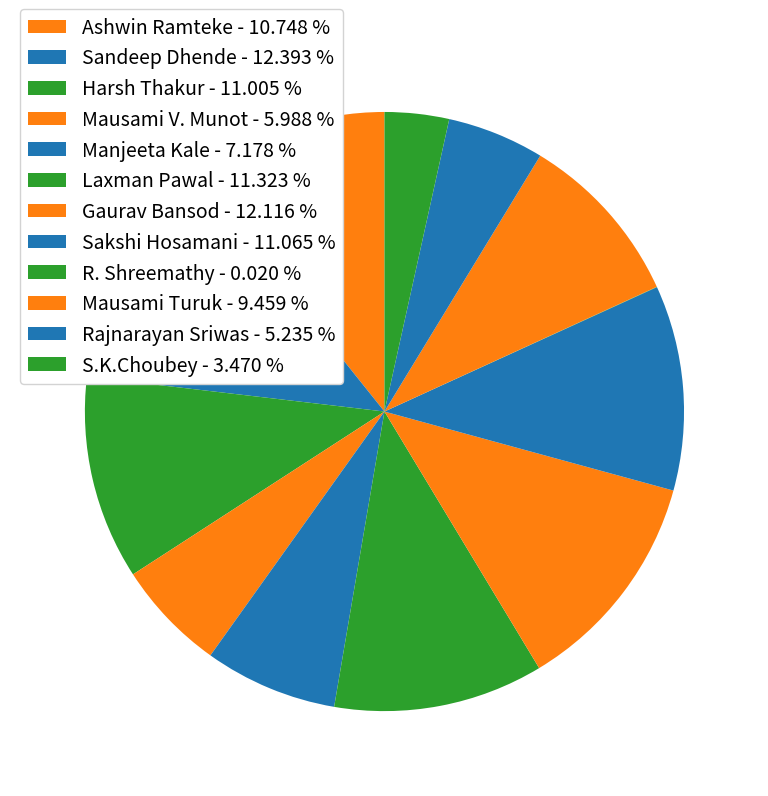

Rank the categories by value from highest to lowest.

Sandeep Dhende, Gaurav Bansod, Laxman Pawal, Sakshi Hosamani, Harsh Thakur, Ashwin Ramteke, Mausami Turuk, Manjeeta Kale, Mausami V. Munot, Rajnarayan Sriwas, S.K.Choubey, R. Shreemathy